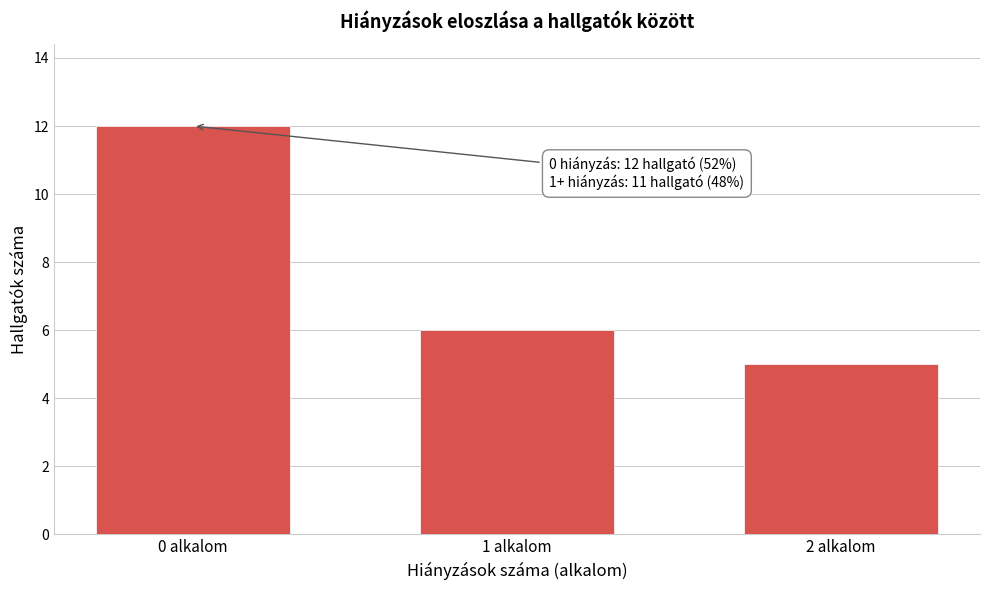

Reading left to right, list all the values displayed in this chart.

12	6	5